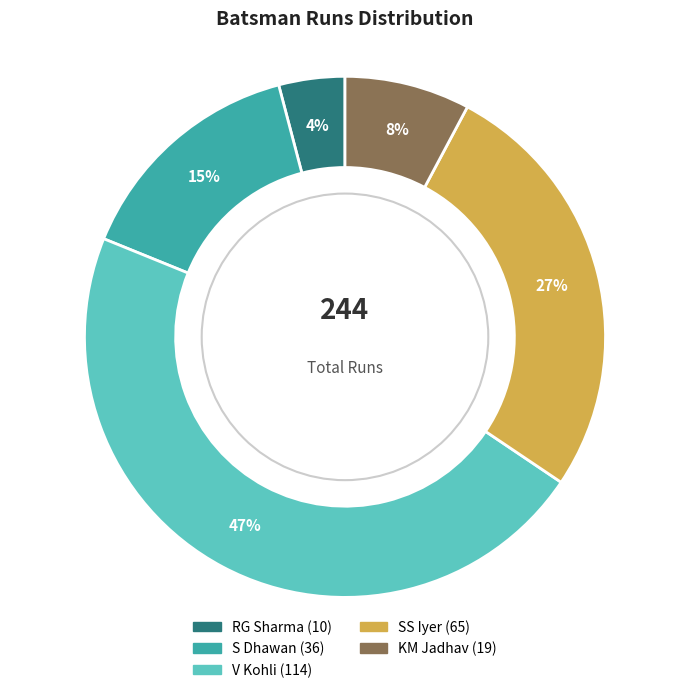

To the nearest percent, what is the average slice percentage?

20%